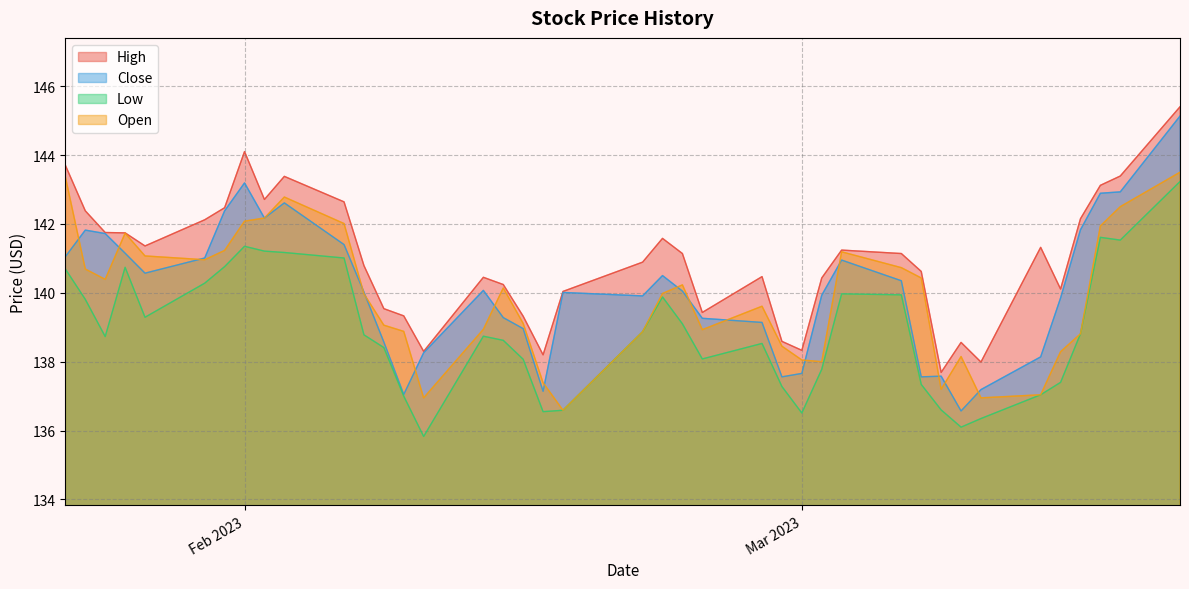

Which series has the widest spread of values?

Close